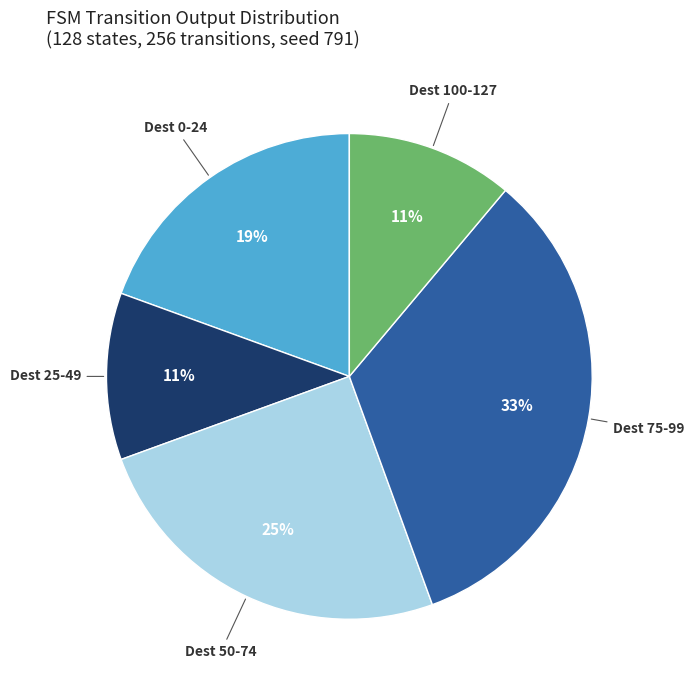

Is the sum of Dest 50-74 and Dest 100-127 greater than half?

No